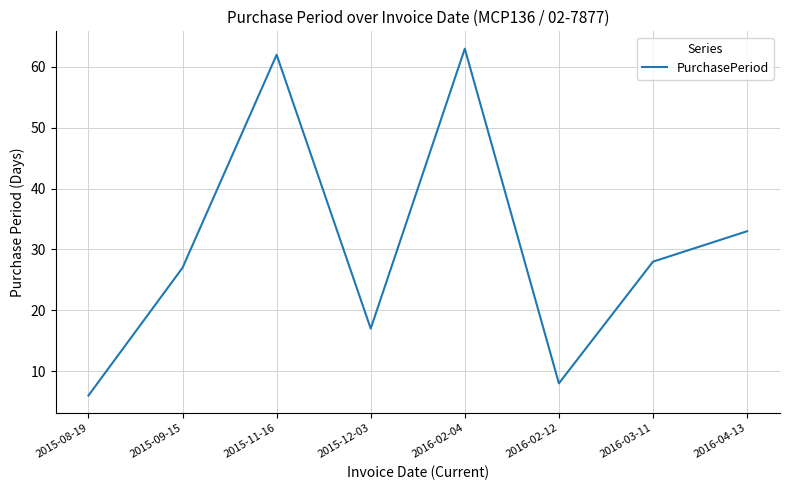

Which category has the lowest value across all series?

2015-08-19